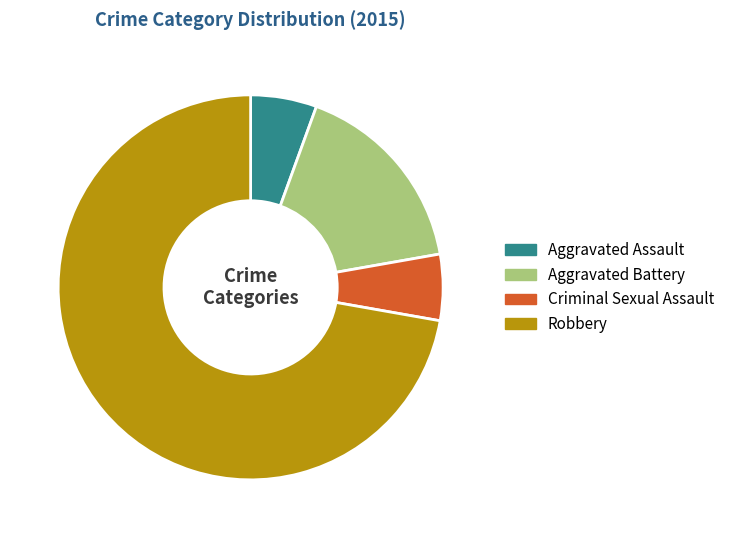

Is it true that Criminal Sexual Assault is 14% of the pie?

False